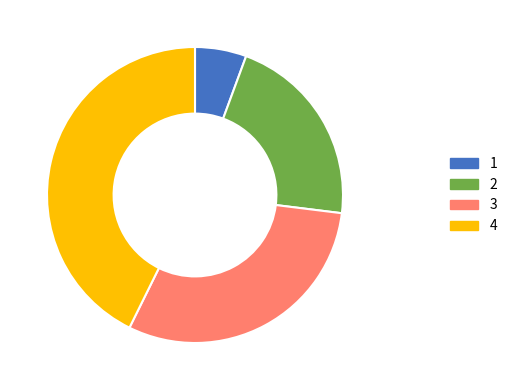

Does any single category account for the majority?

No